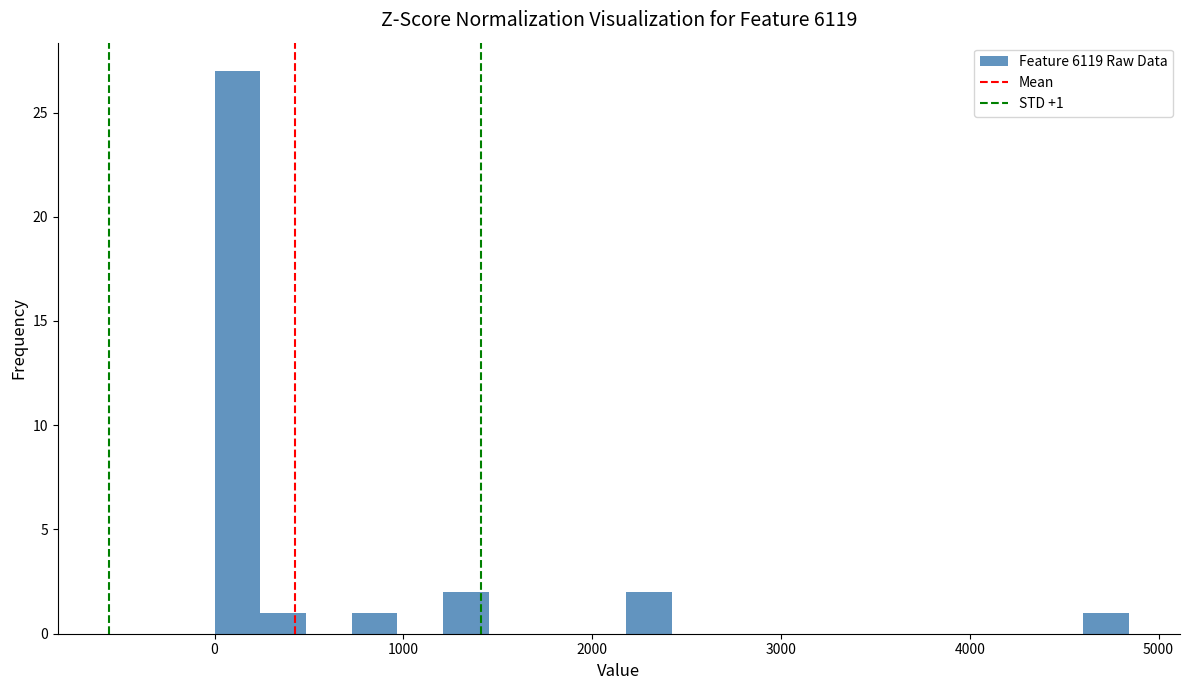

Around what value on the x-axis is the tallest bar? Give the approximate position of its centre, as read against the axis.

100